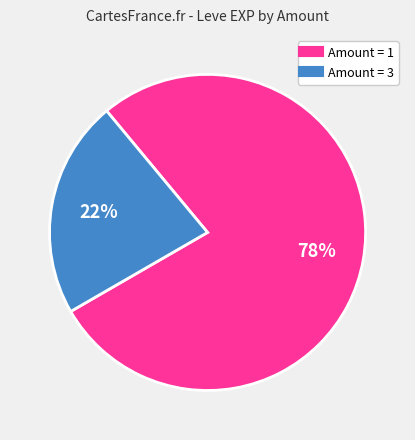

Is there a majority slice in this chart?

Yes